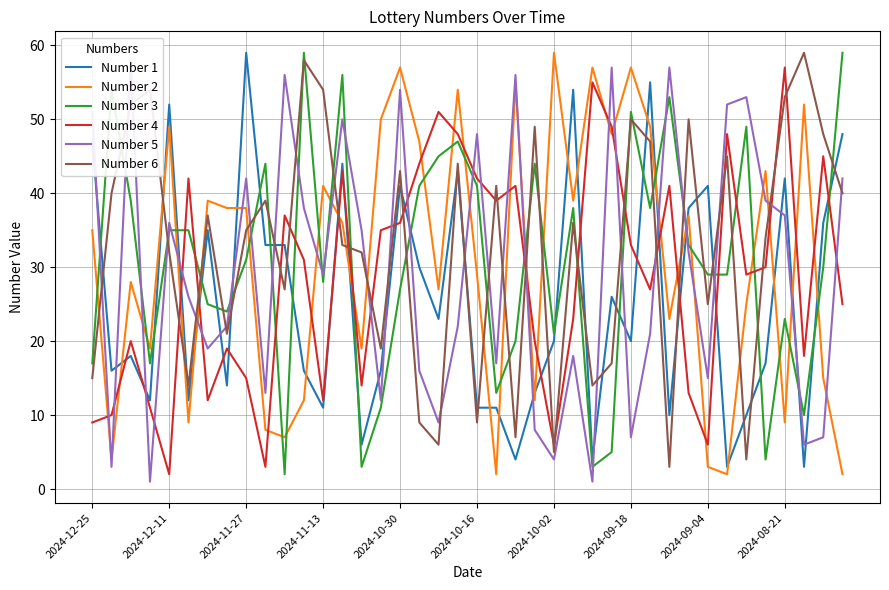

Which series ends up on top after the final intersection of Number 5 and Number 1?

Number 1